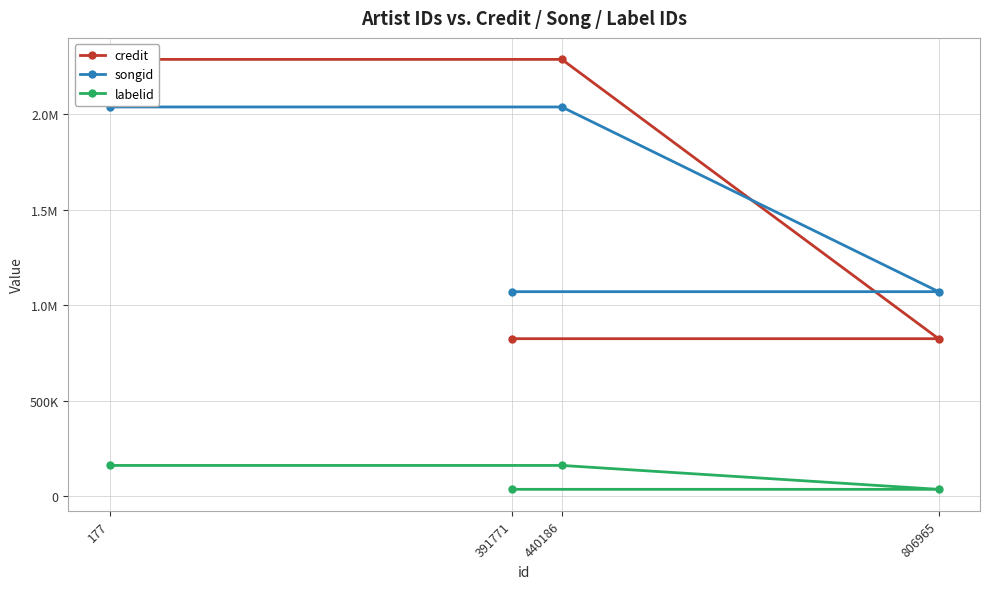

How many lines are shown in the chart?

3